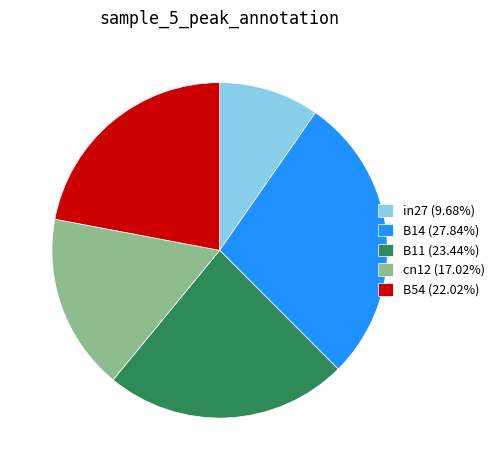

Combined, do in27 (9.68%) and B14 (27.84%) account for over 50%?

No